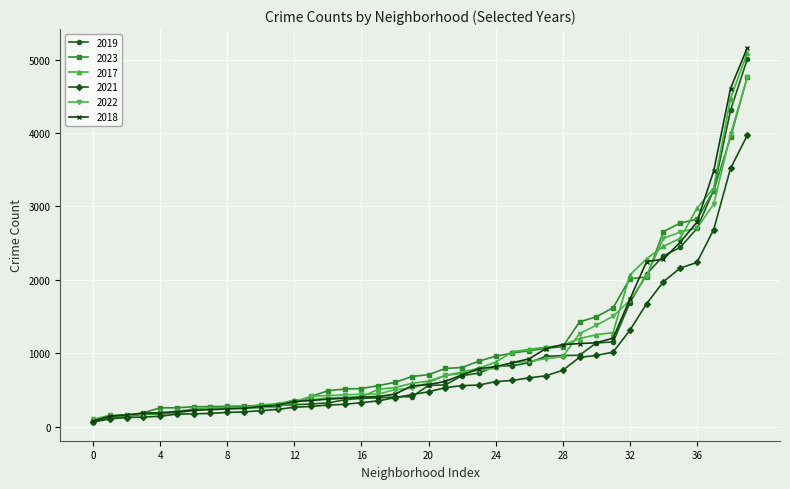

What is the difference between the maximum and minimum values in the 2019 series?

4931